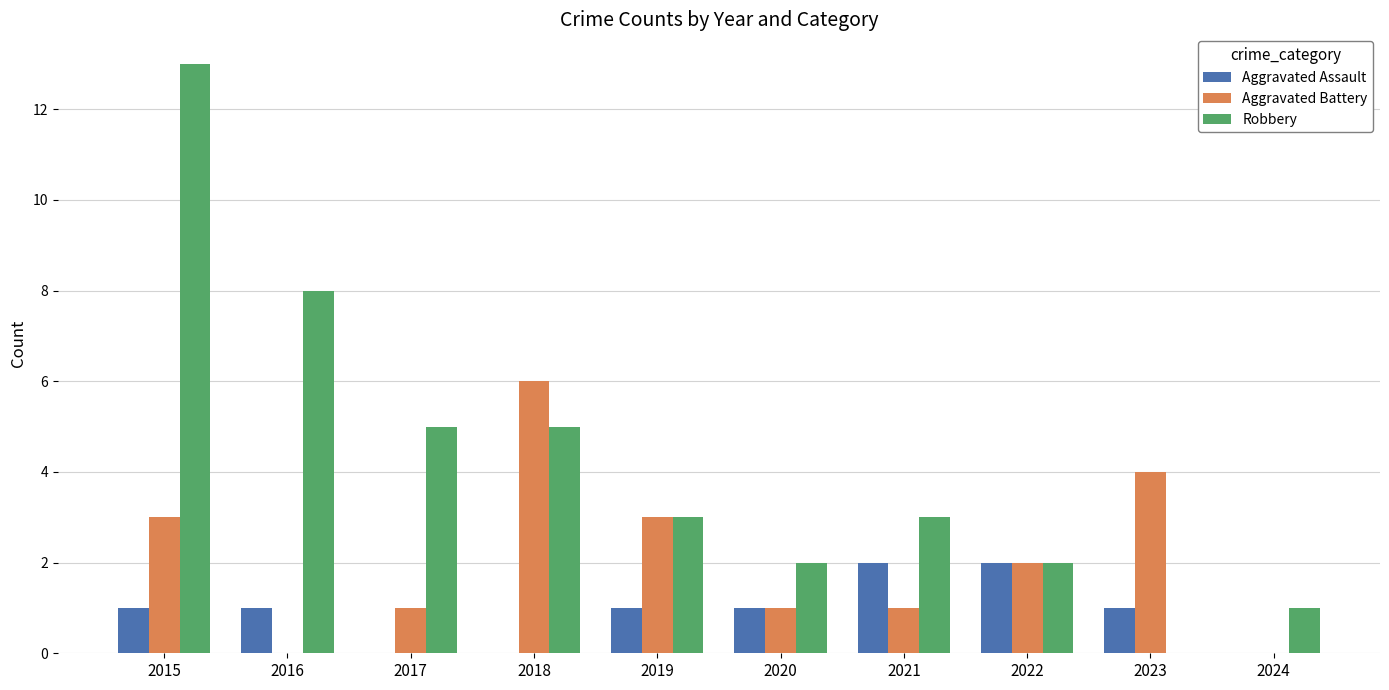

Reading left to right, what are all the values shown in this chart?

Aggravated Assault: 1	1	0	0	1	1	2	2	1	0
Aggravated Battery: 3	0	1	6	3	1	1	2	4	0
Robbery: 13	8	5	5	3	2	3	2	0	1